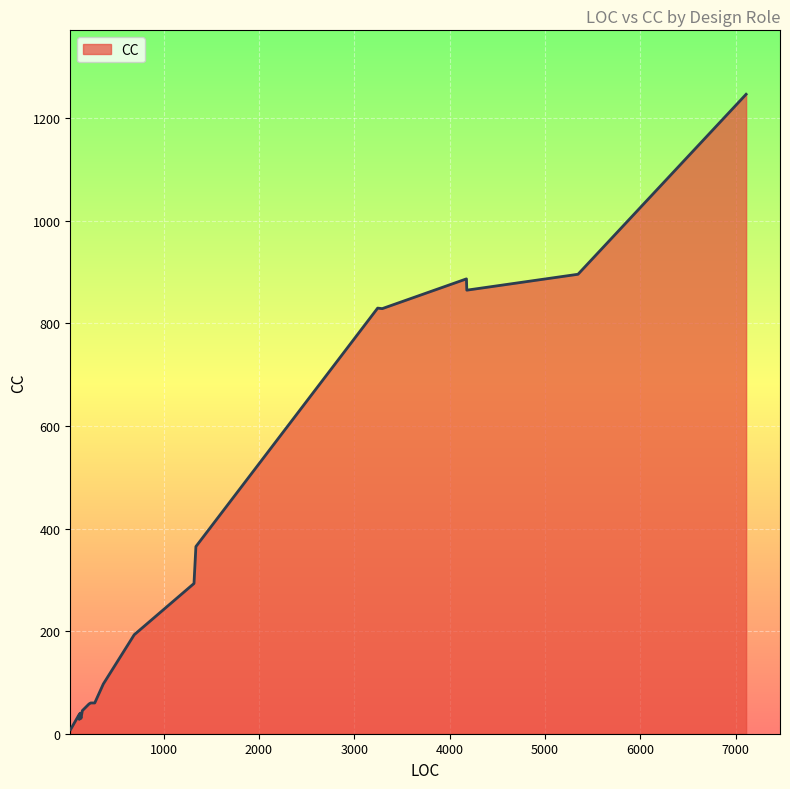

What is the maximum value shown in the chart?

1247